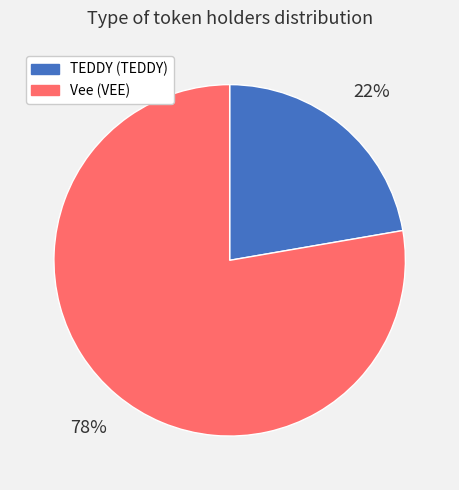

What is the ratio of the value at Vee (VEE) to the value at TEDDY (TEDDY)?

3.5